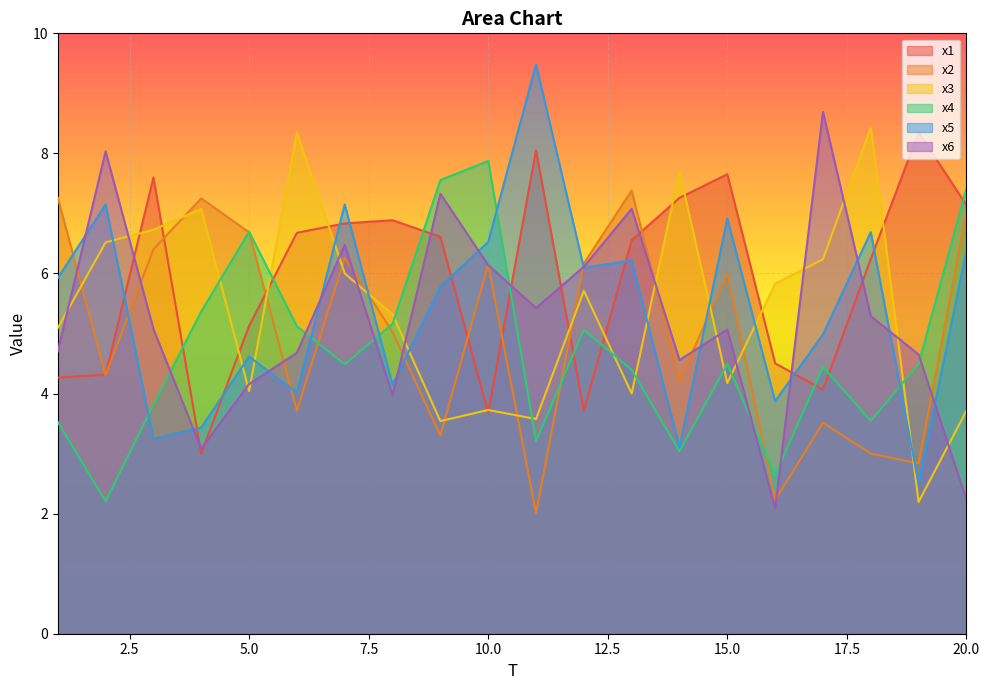

Between 8 and 16, which is larger?

8